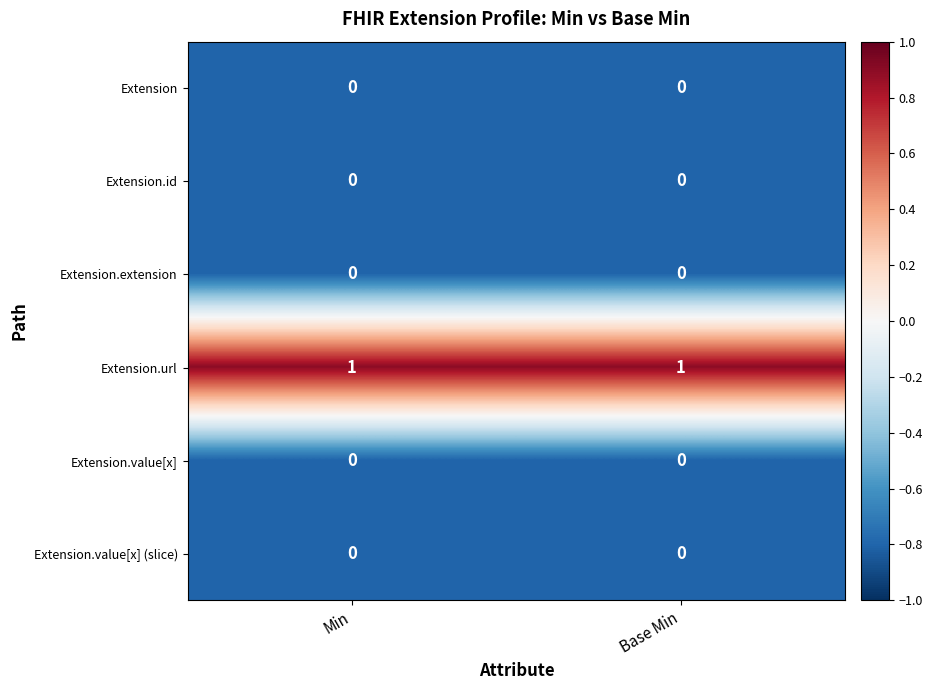

Reading left to right, what are all the values shown in this chart?

Extension: Min=0	Base Min=0
Extension.id: Min=0	Base Min=0
Extension.extension: Min=0	Base Min=0
Extension.url: Min=1	Base Min=1
Extension.value[x]: Min=0	Base Min=0
Extension.value[x] (slice): Min=0	Base Min=0